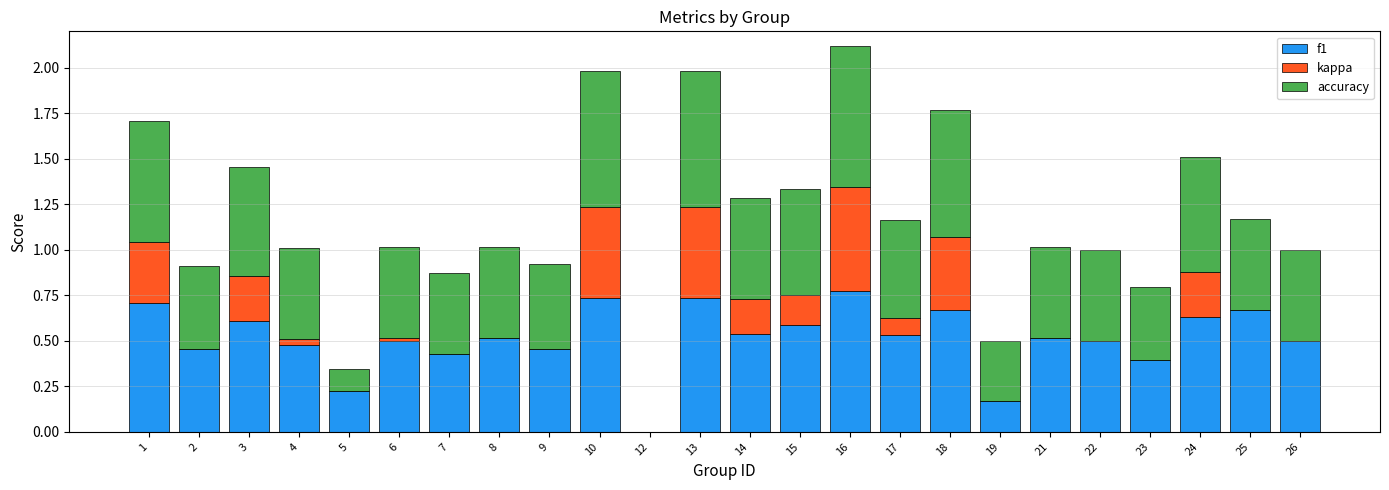

At which category is the sum across all series the highest?

16